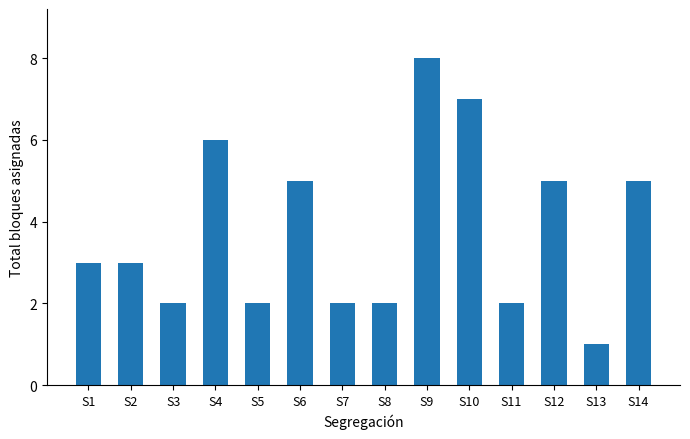

Are the bars grouped side by side (vs. stacked)?

No